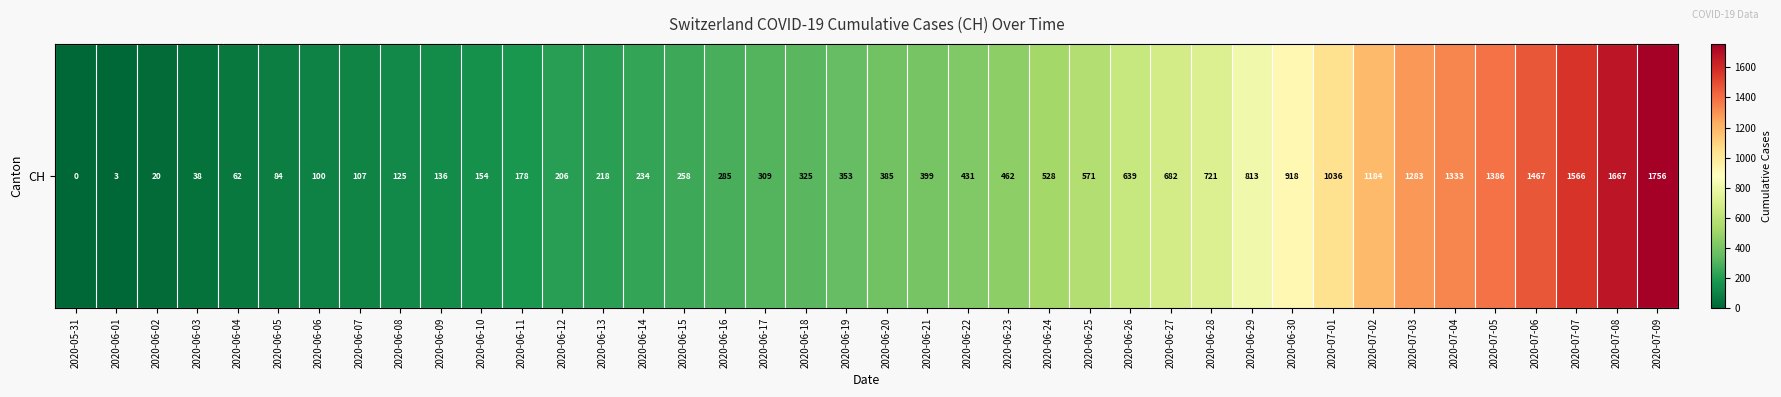

What is the sum of all values?

22422